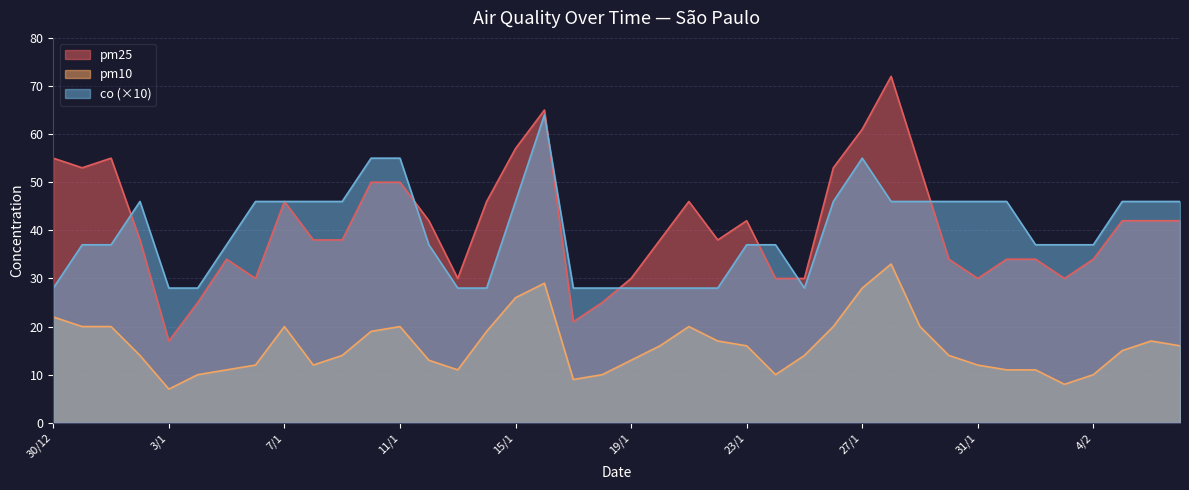

How many lines are shown in the chart?

3